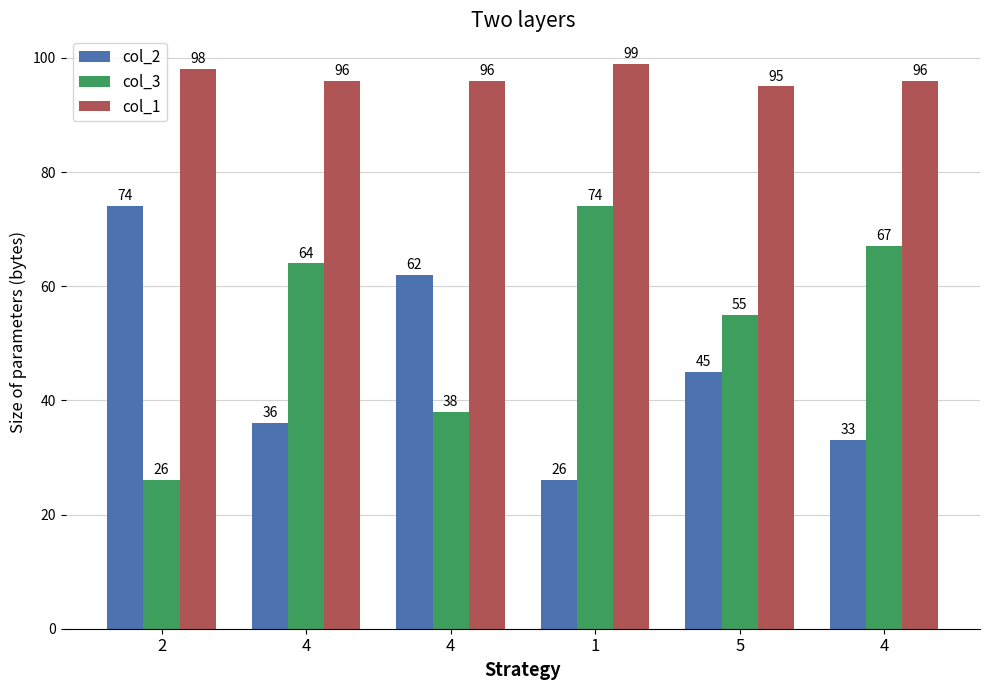

True or false: col_1 has a value of 98 at 2.

True